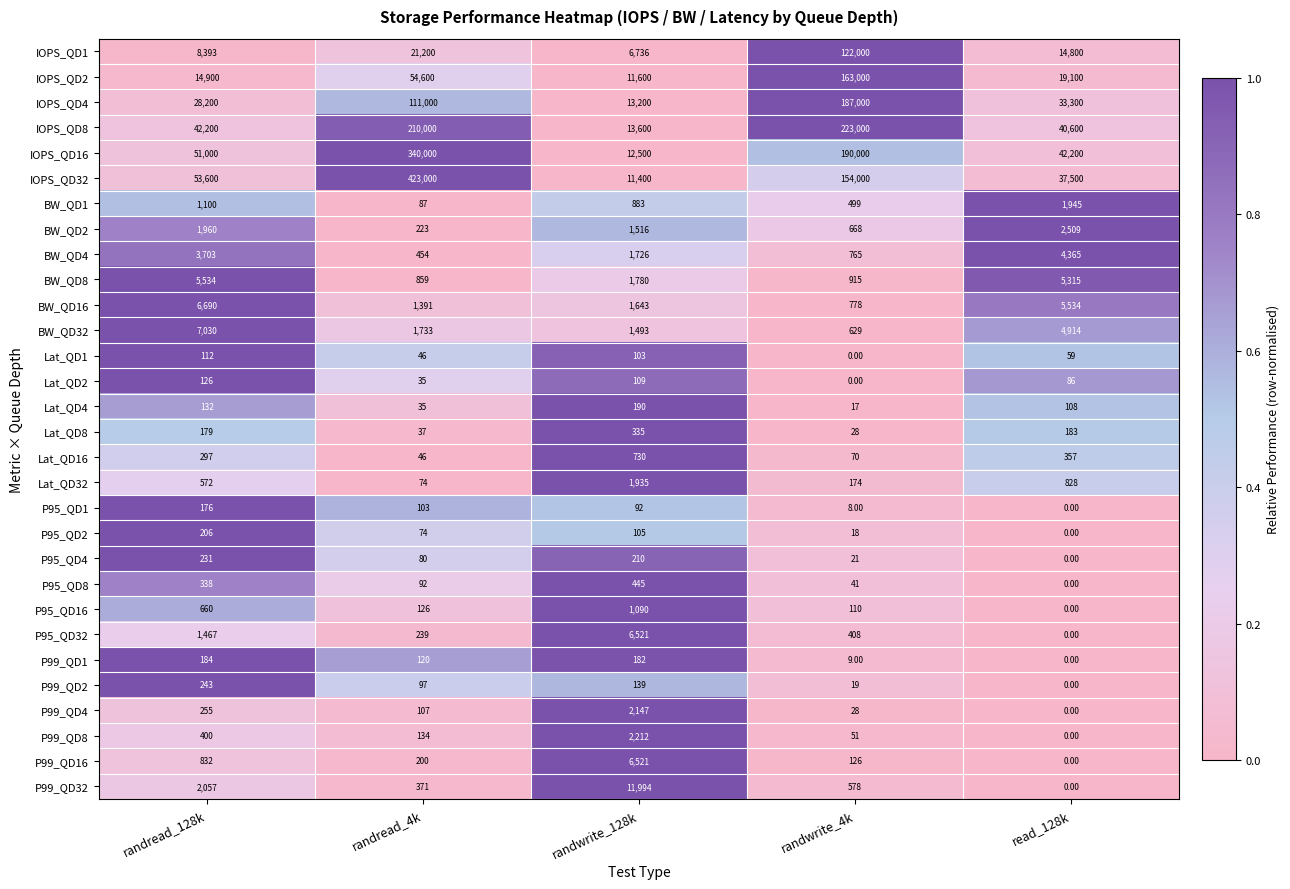

What is the maximum value shown in the chart?

423000